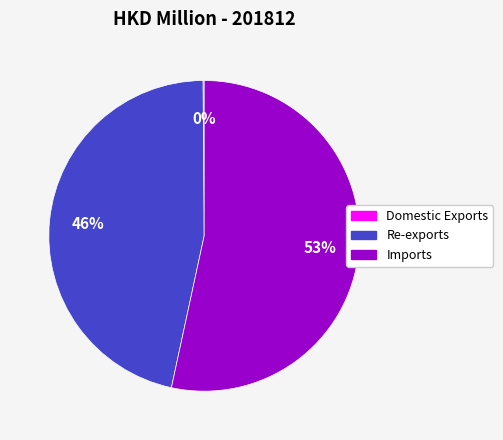

What percentage is the Re-exports slice, to the nearest percent?

46%